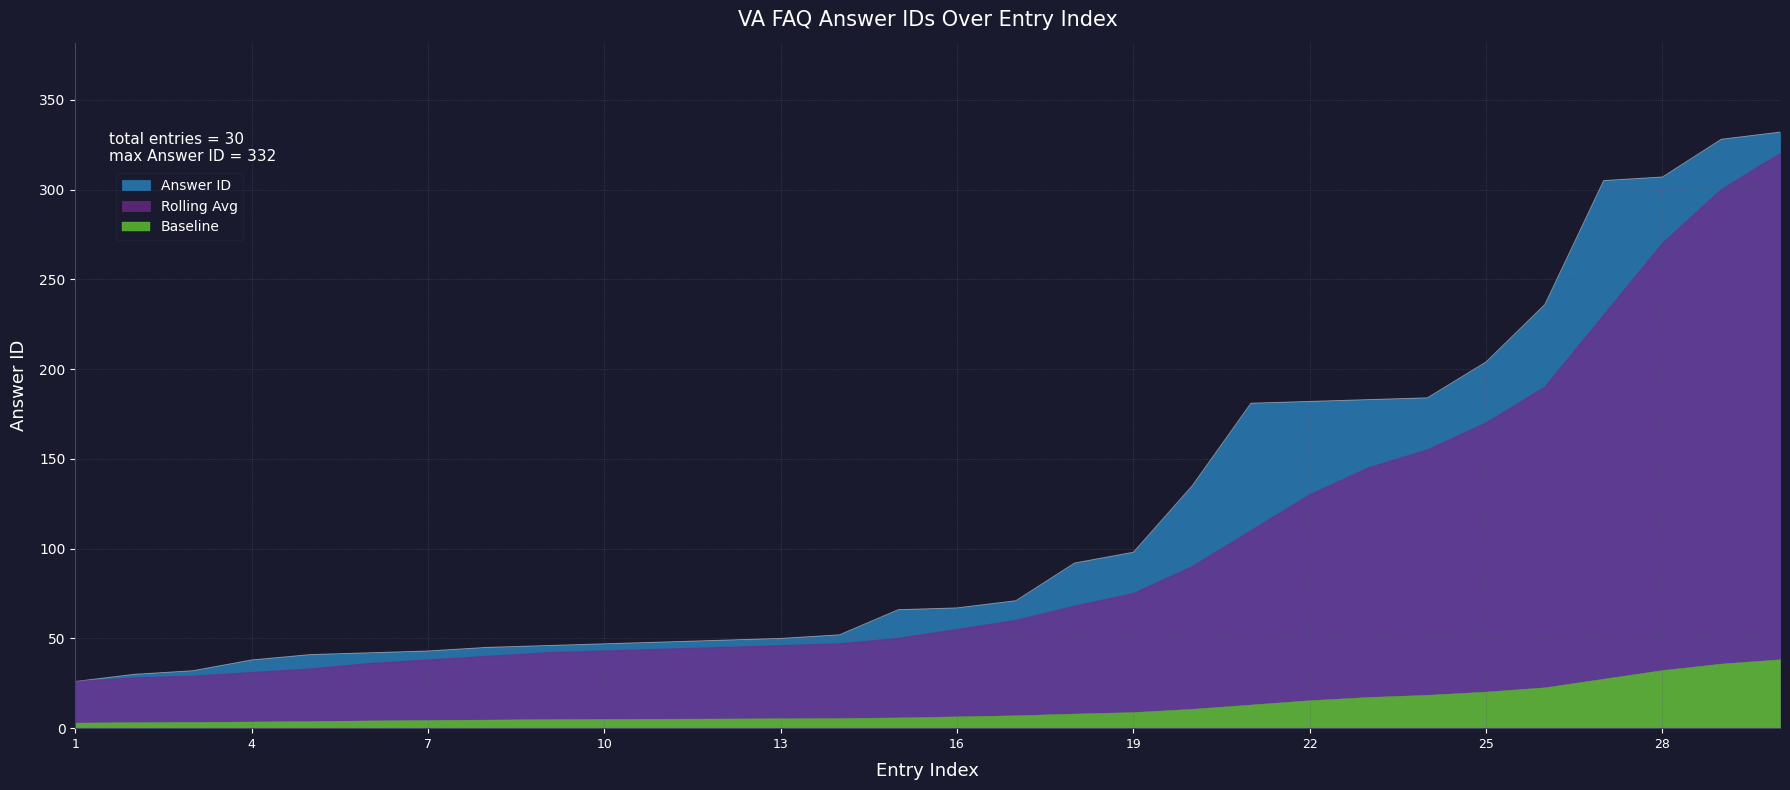

Does the chart have visible grid lines?

Yes